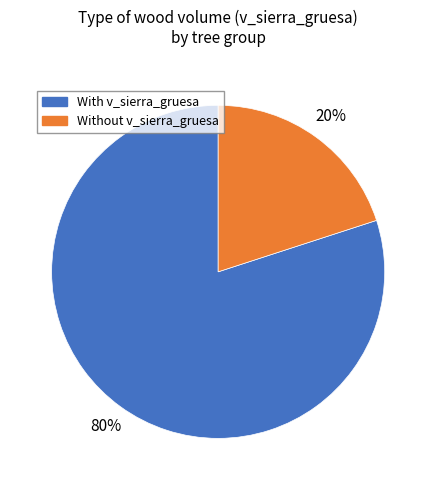

To the nearest percent, what is the average slice percentage?

50%